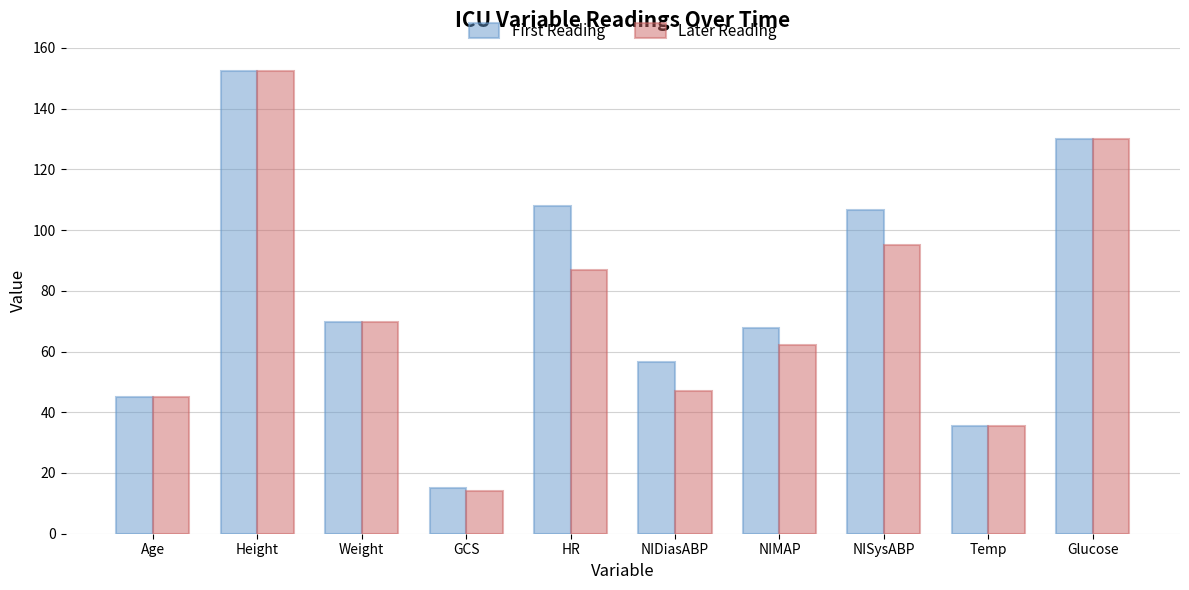

What is the difference between the First Reading values at NIDiasABP and GCS?

41.5